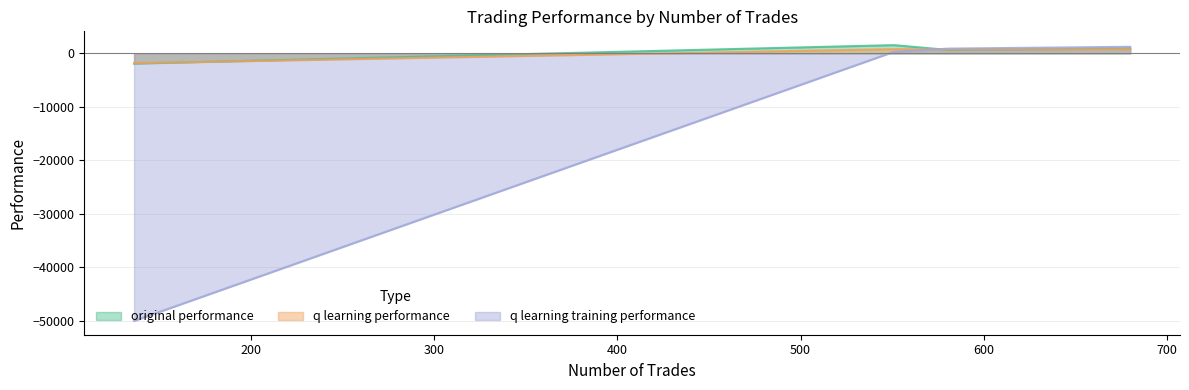

Which series has the widest spread of values?

q learning training performance